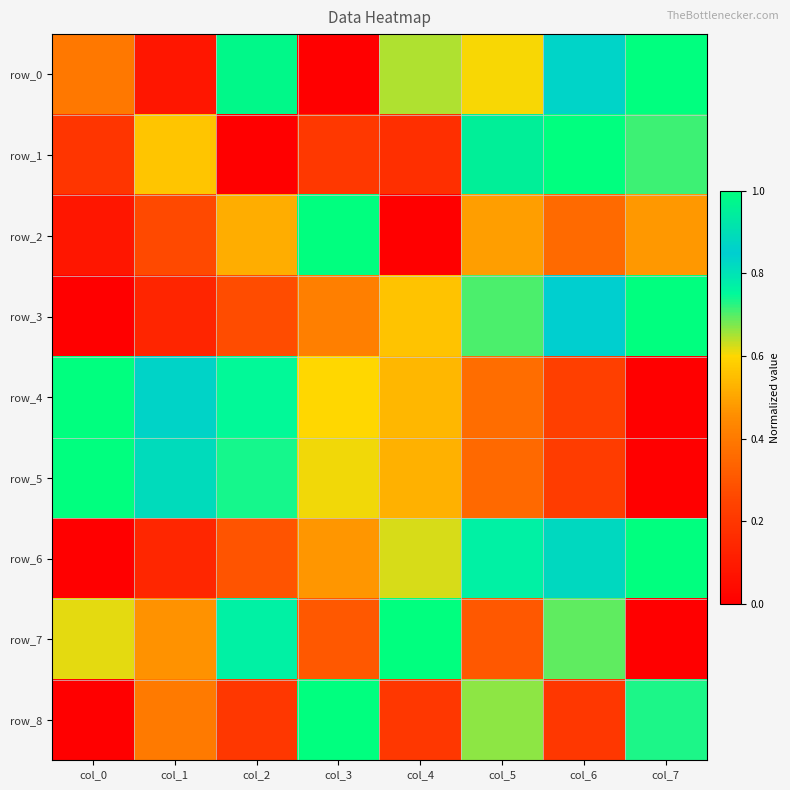

What is the difference between the highest and lowest values at col_7?

1.0